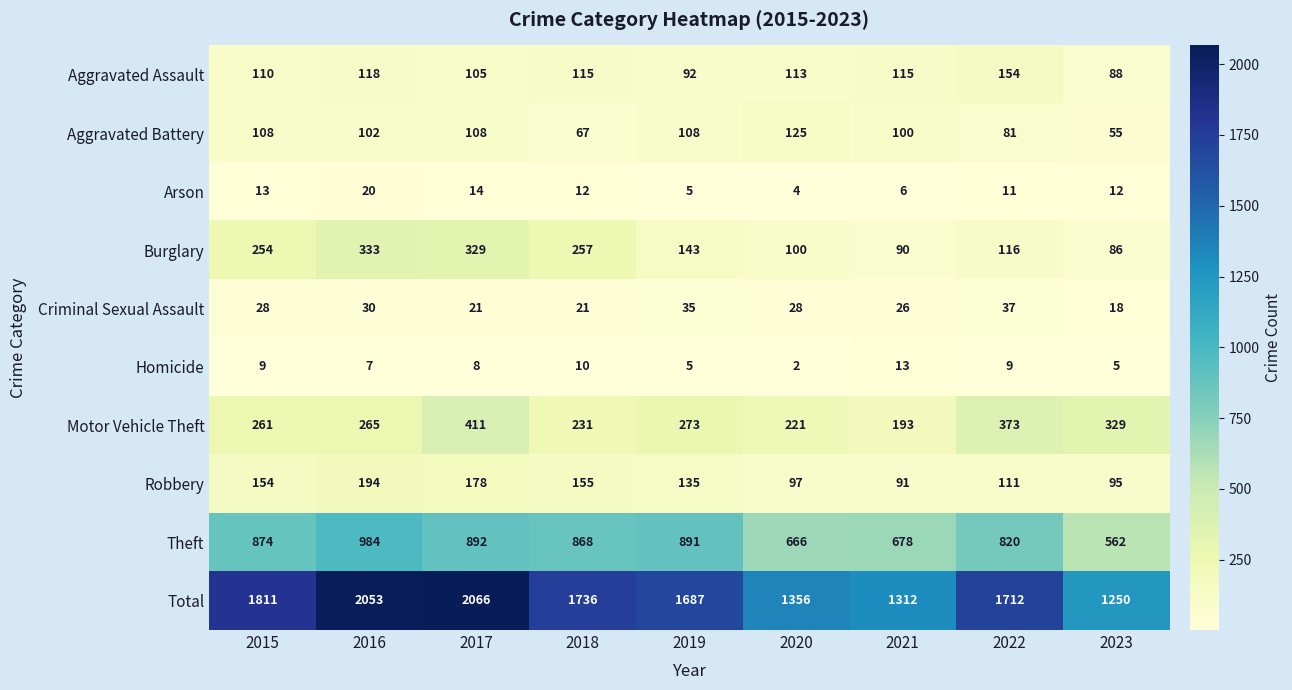

The value of Robbery at 2020 is 27. True or false?

False